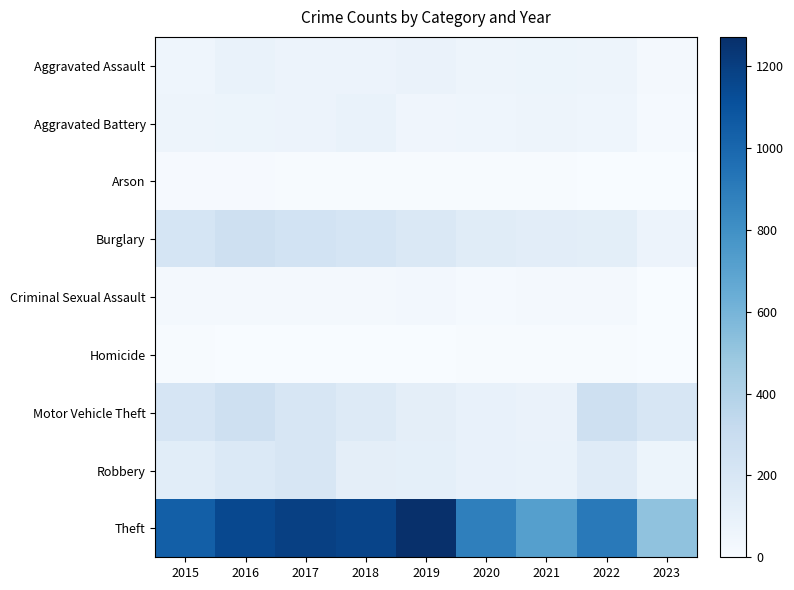

Rank the series at 2023 from lowest to highest value.

Arson, Homicide, Criminal Sexual Assault, Aggravated Battery, Aggravated Assault, Robbery, Burglary, Motor Vehicle Theft, Theft